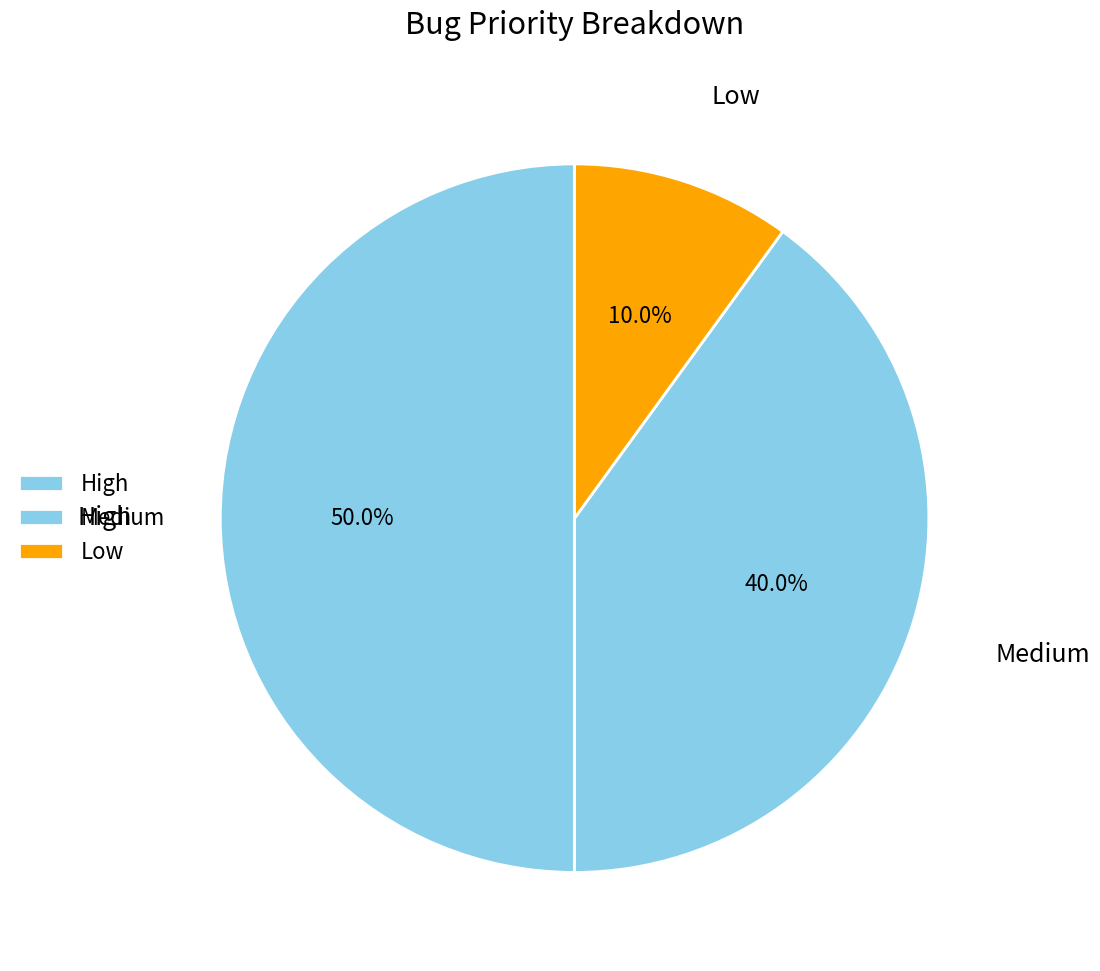

Approximately how many times larger is the value at High compared to Medium?

1.2